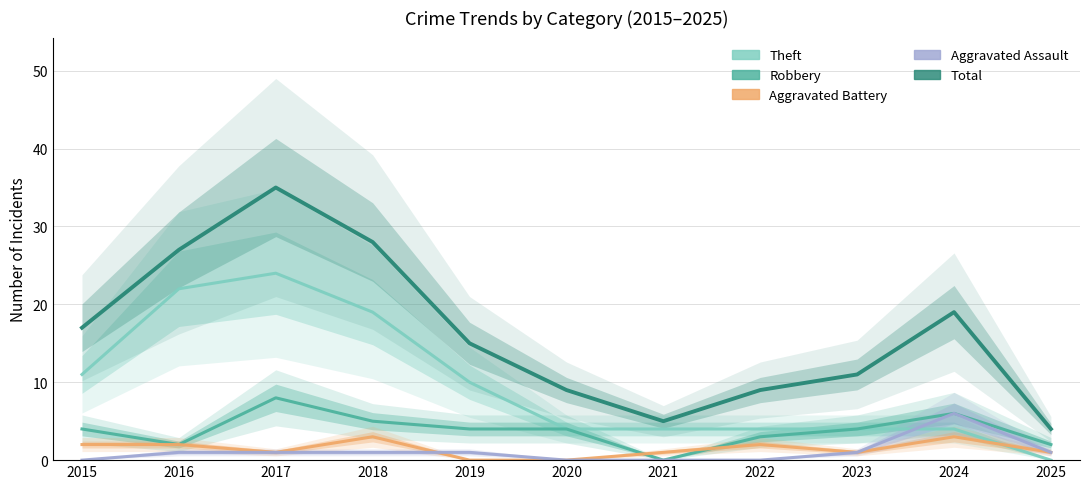

Which series changed the most between 2016 and 2020?

Theft